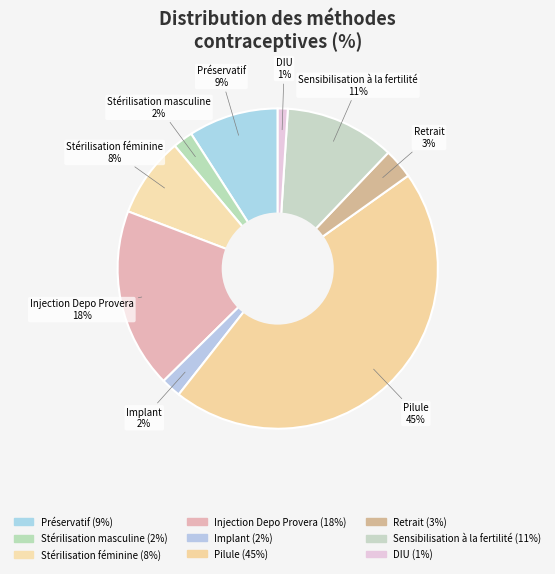

Is the sum of Stérilisation masculine and Préservatif greater than half?

No